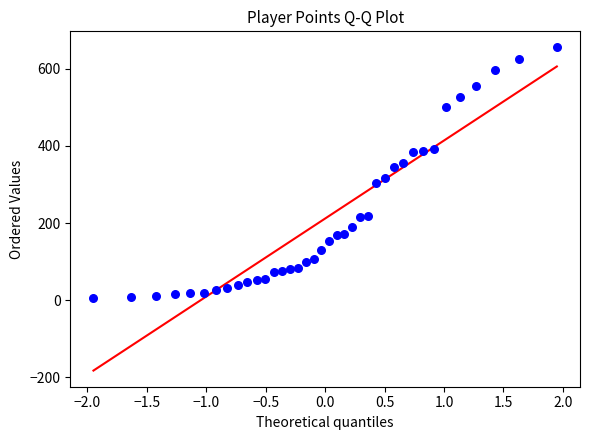

What is the range of Y values (max minus min)?

649